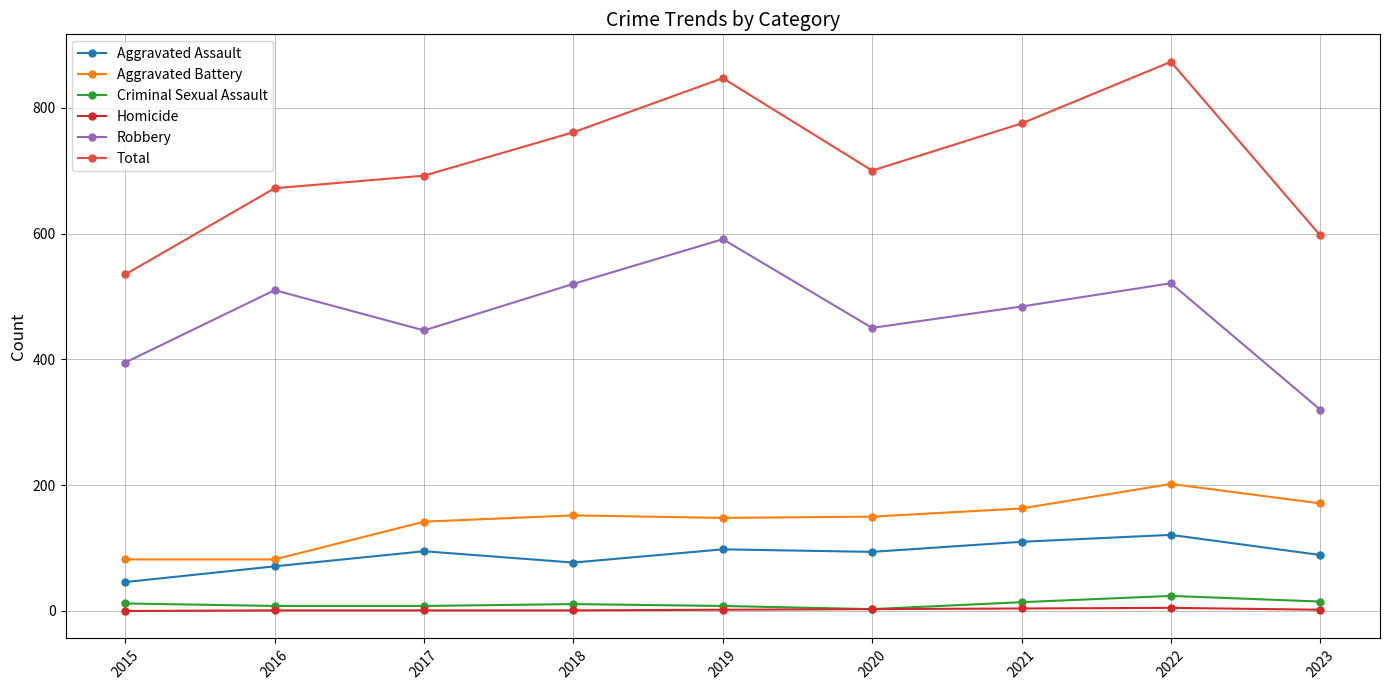

What are all the series names shown in the legend?

Aggravated Assault, Aggravated Battery, Criminal Sexual Assault, Homicide, Robbery, Total